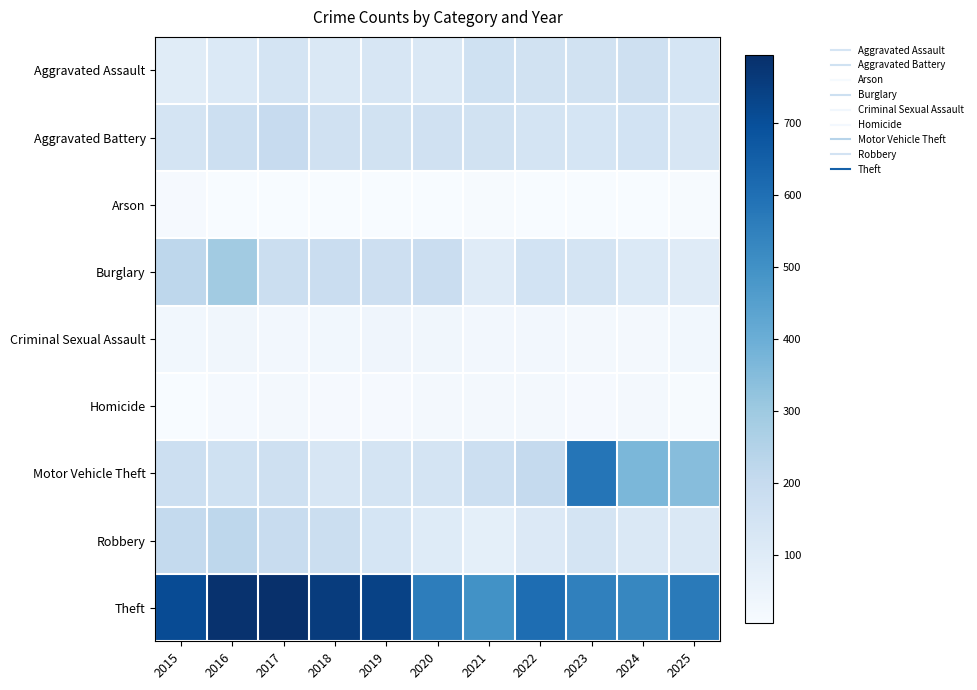

How many categories are shown in the chart?

11